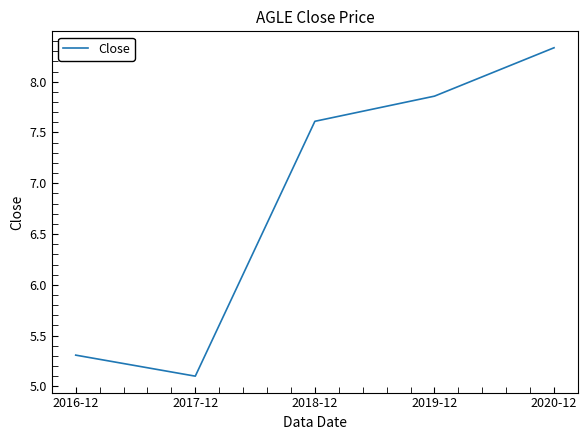

What is the difference between the values at 2018-12 and 2019-12?

0.2